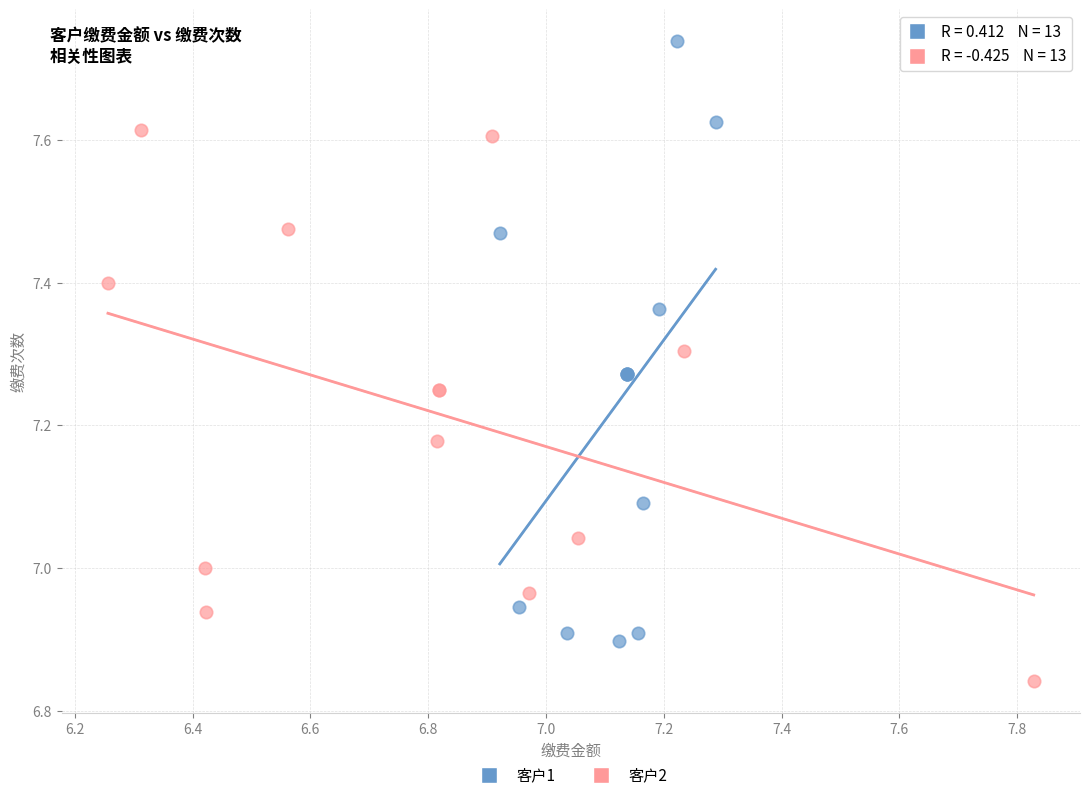

Which series reaches the maximum Y coordinate?

客户1